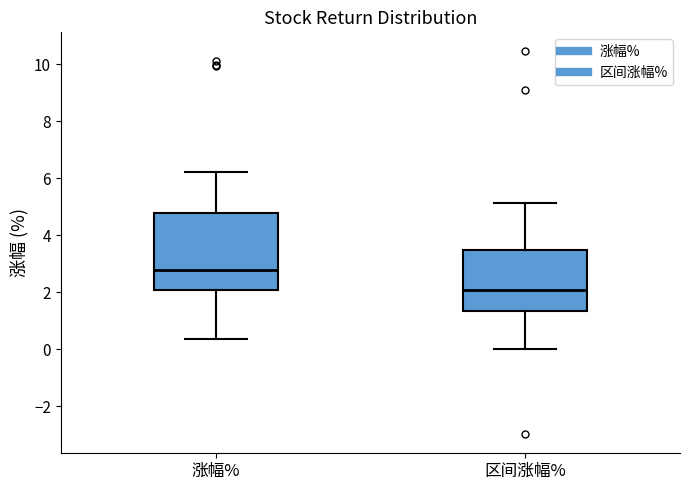

Which box has the highest median line?

涨幅%